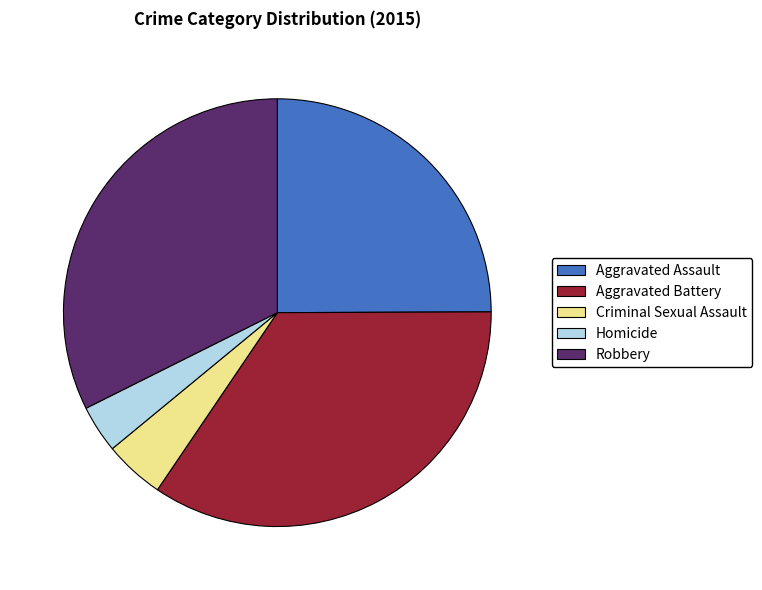

Is there any slice that represents more than half of the pie?

No